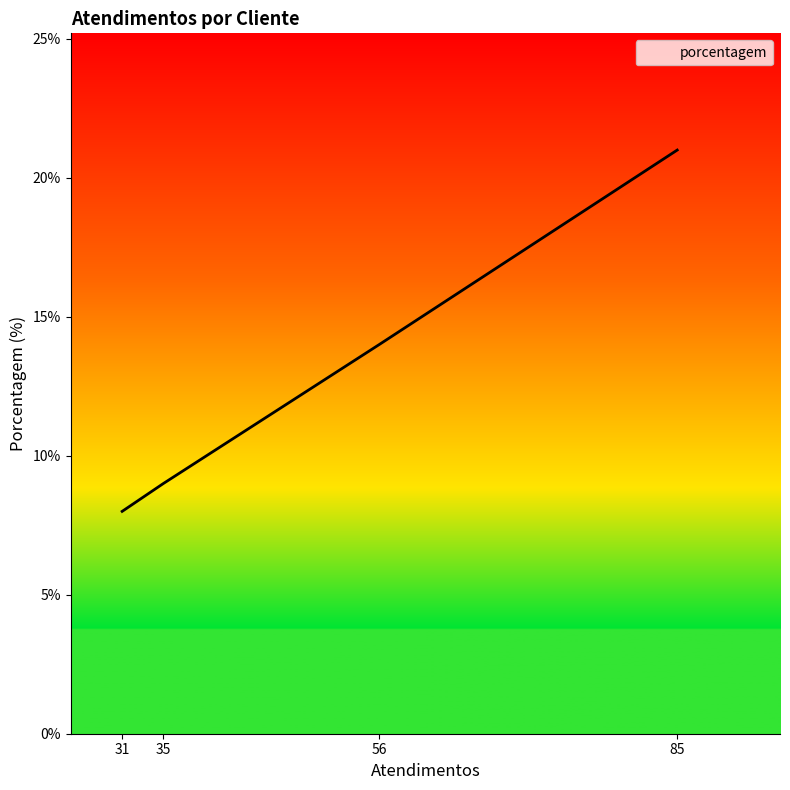

How many categories are shown in the chart?

4